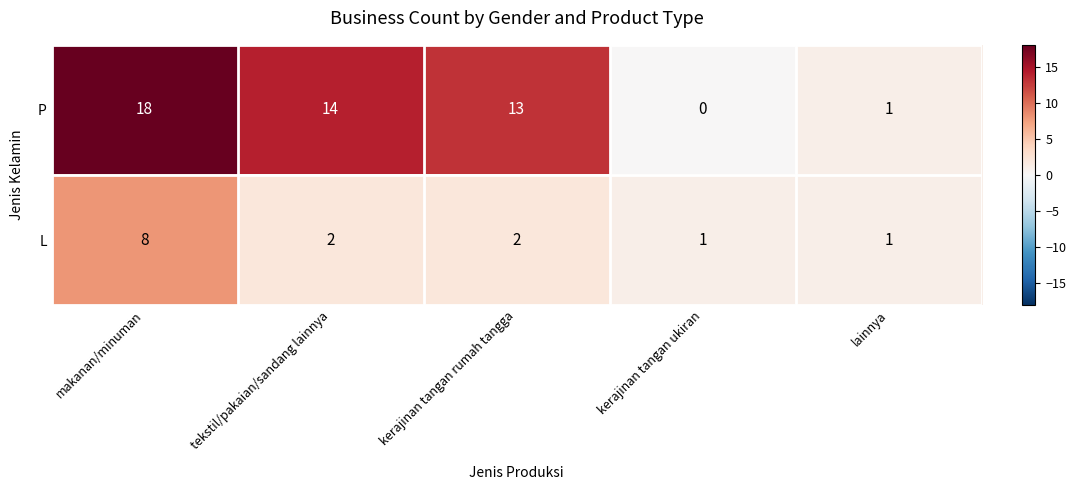

At which category is the sum across all series the highest?

makanan/minuman